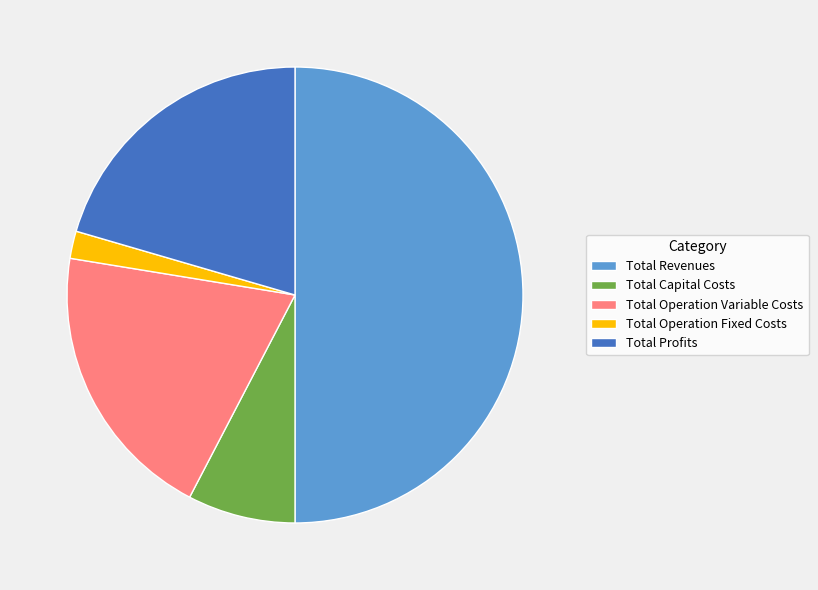

What is the largest slice in the pie chart?

Total Revenues